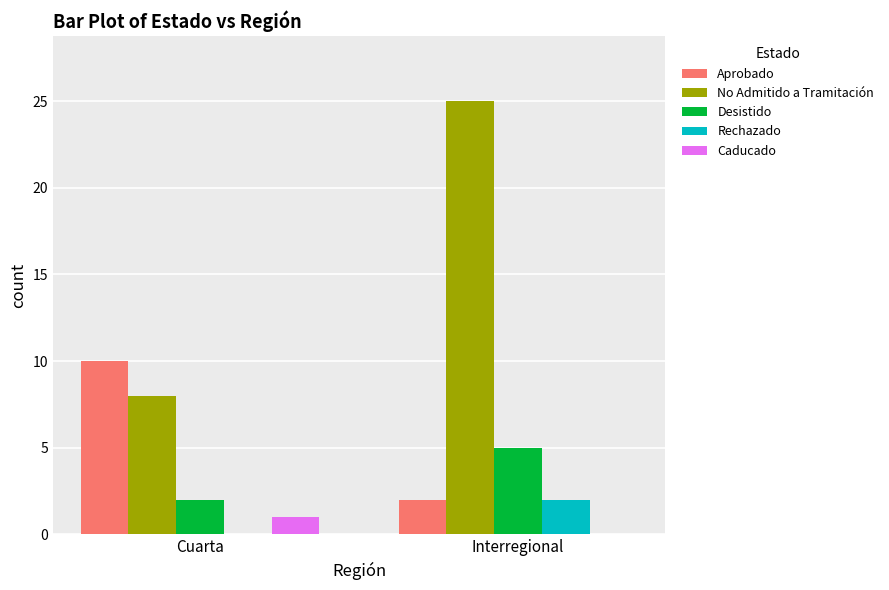

How many values in Rechazado are above zero?

1